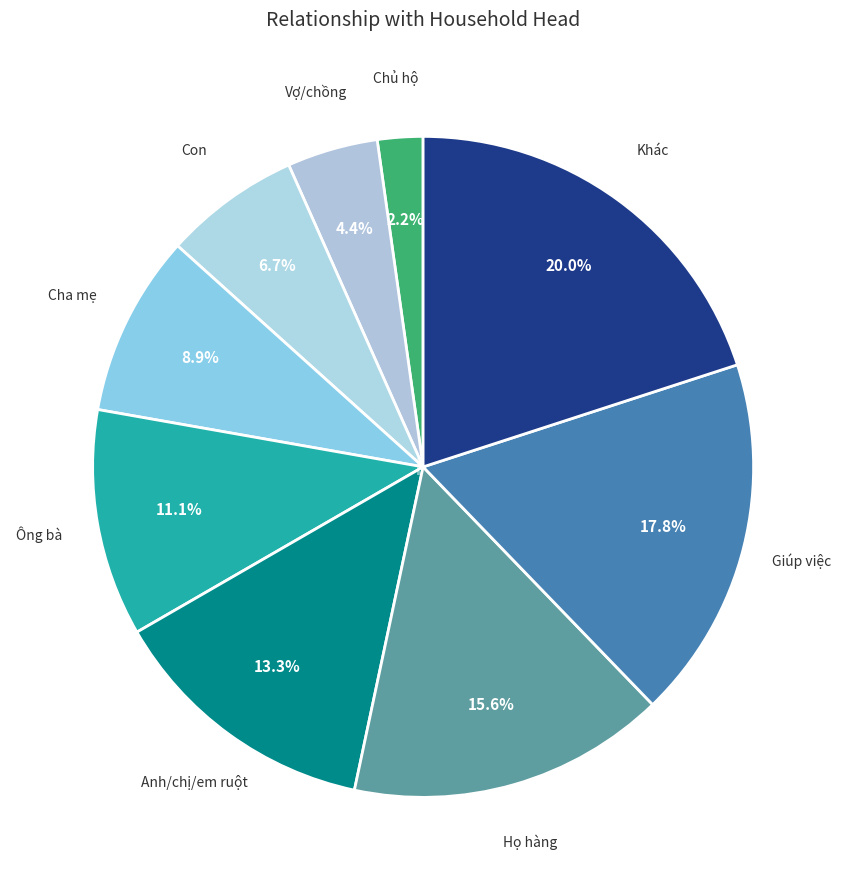

To the nearest percent, what portion does Giúp việc represent?

18%